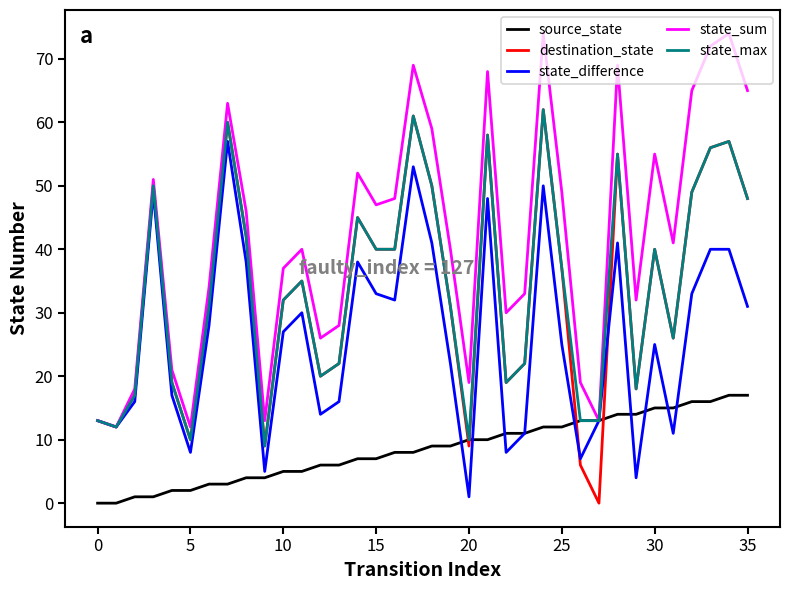

Which series has the largest total across all categories?

state_sum